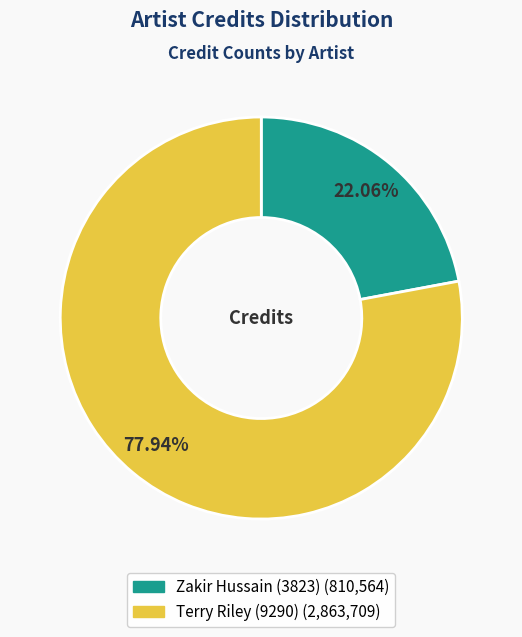

How many segments does this pie chart have?

2